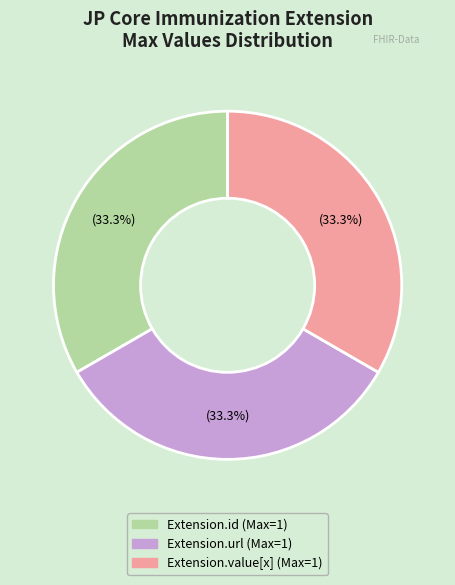

Does any single category account for the majority?

No